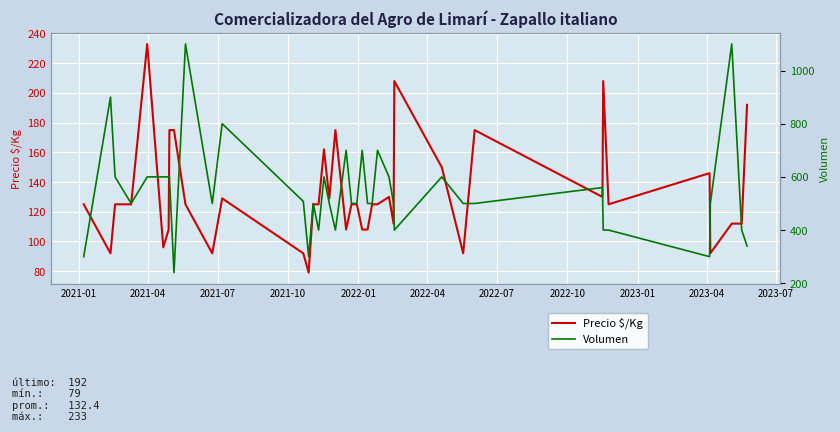

What is the lowest value of the Precio $/Kg series?

79